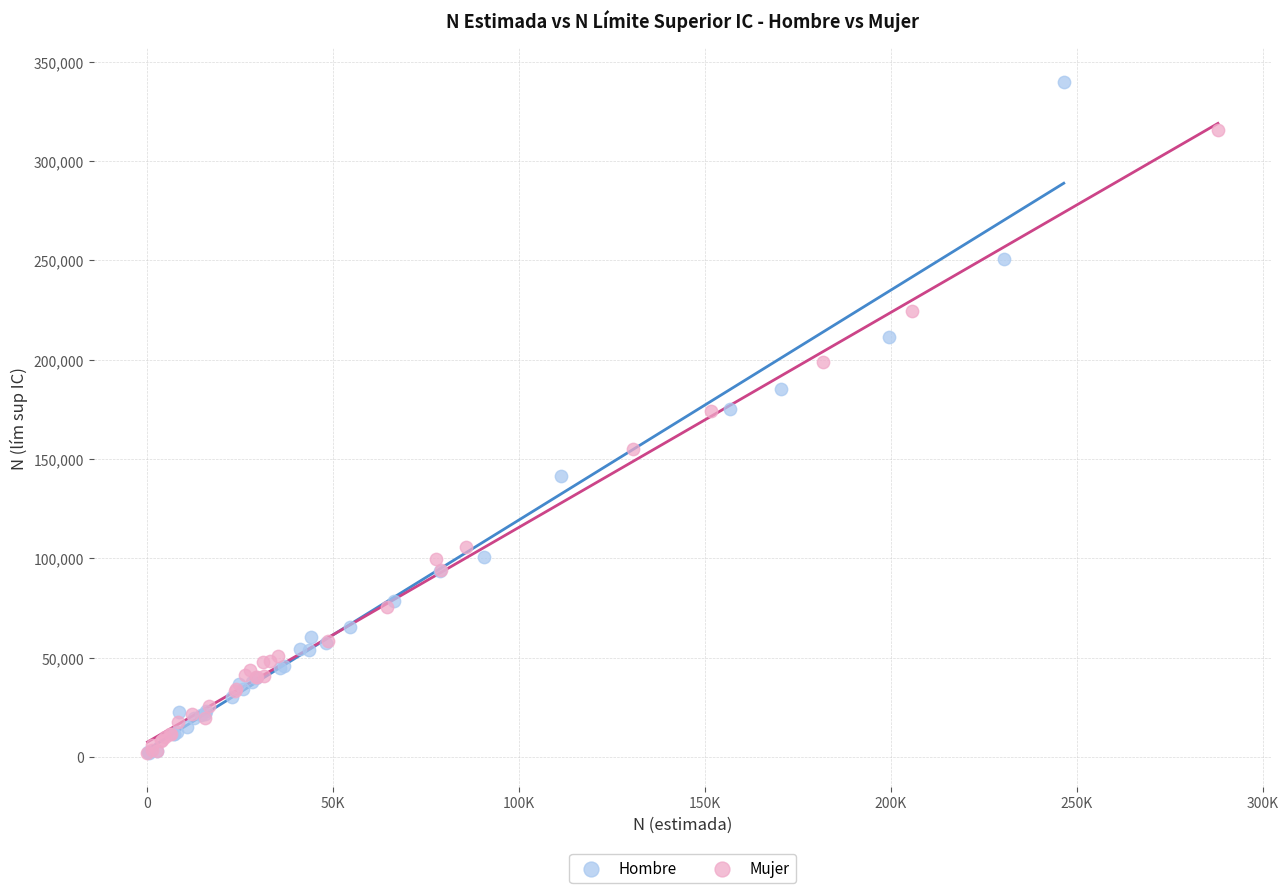

Which series contains the highest Y value?

Hombre